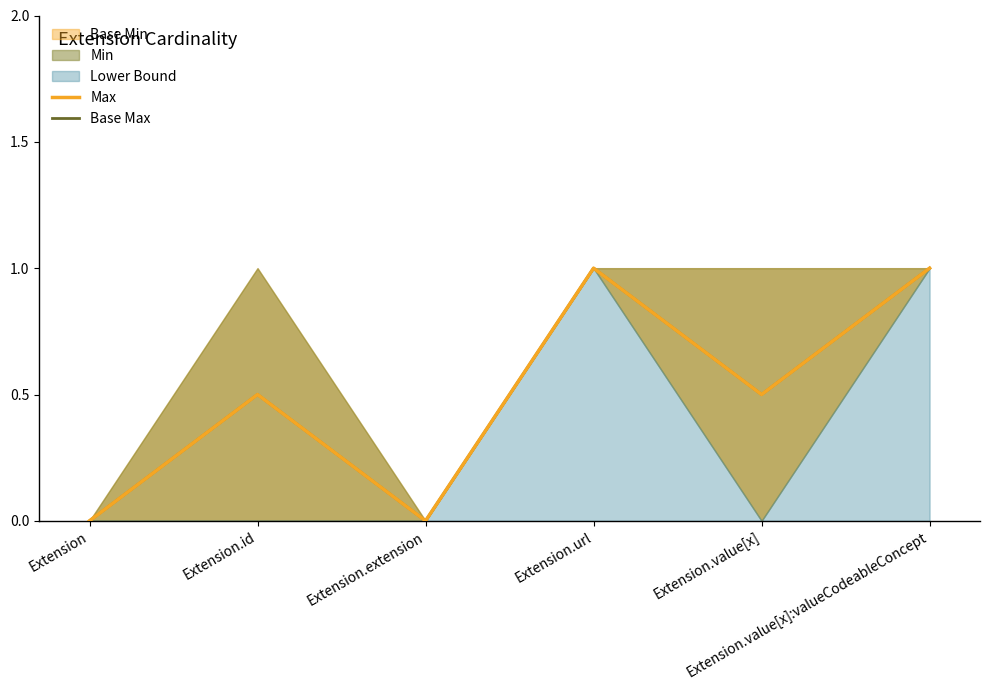

At how many categories does at least one series exceed 0?

4